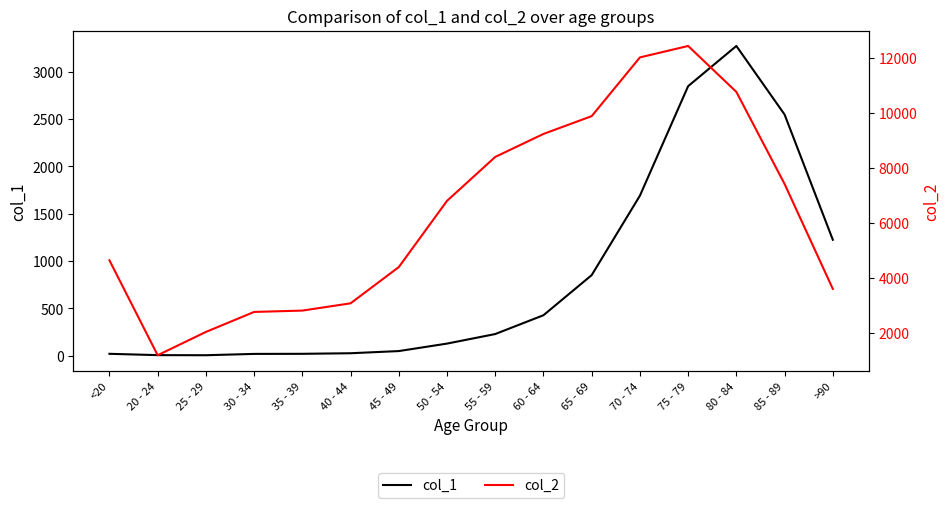

Which series has the largest total across all categories?

col_2